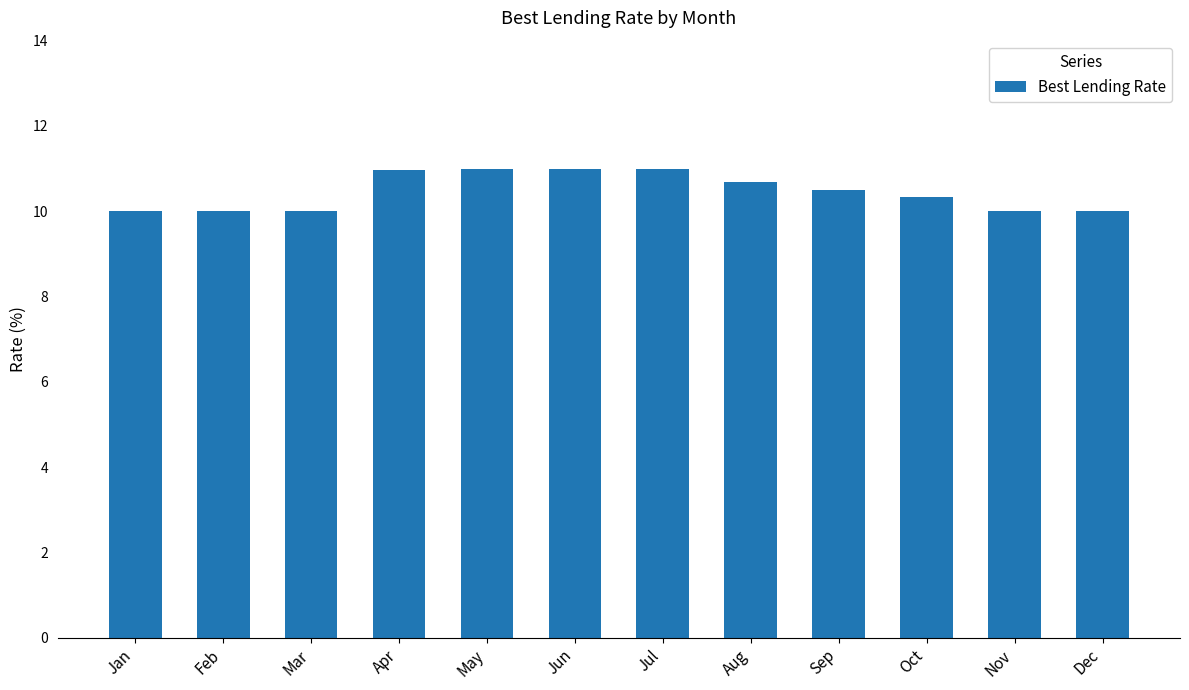

Between Oct and May, which is larger?

May